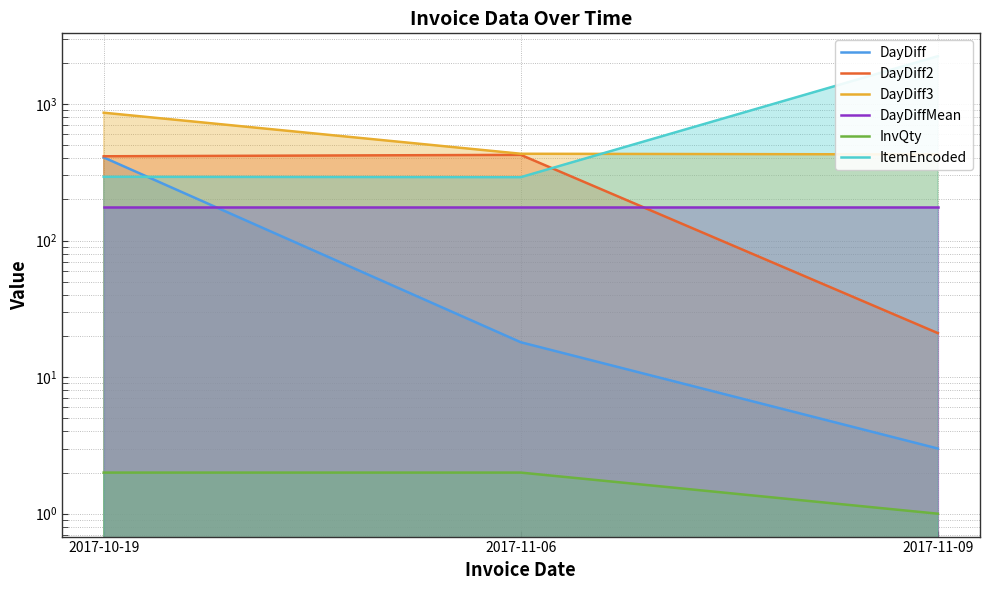

Which category has the lowest value in the DayDiff2 series?

2017-11-09